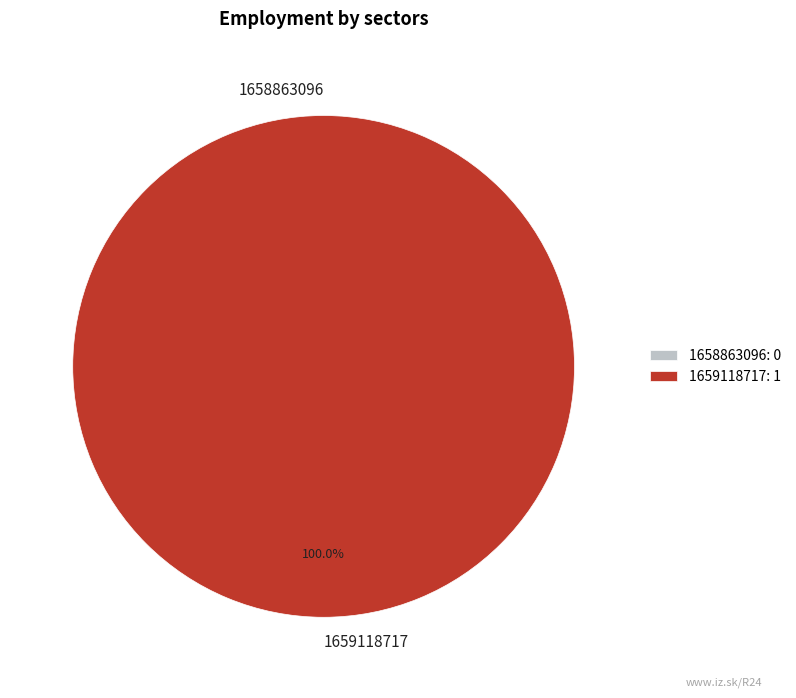

True or false: 1659118717 accounts for 99% of the total.

False